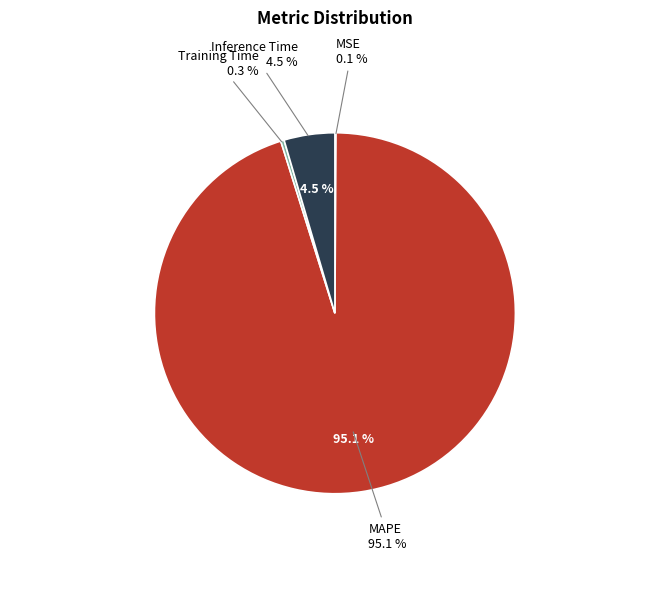

Rank the categories by value from highest to lowest.

MAPE, Inference Time, Training Time, MSE